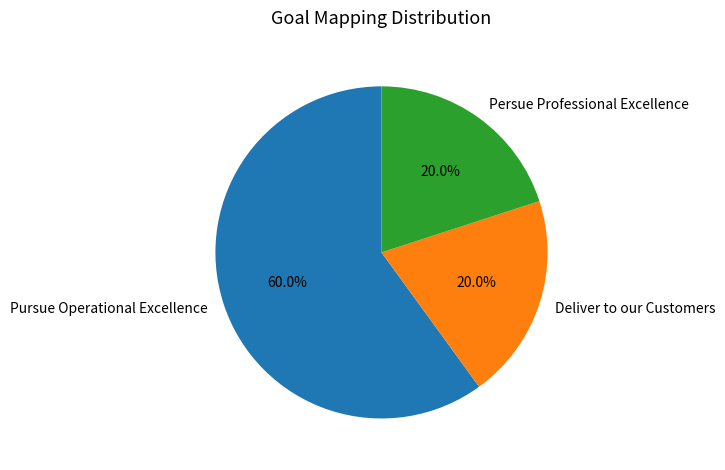

True or false: Deliver to our Customers accounts for 20% of the total.

True